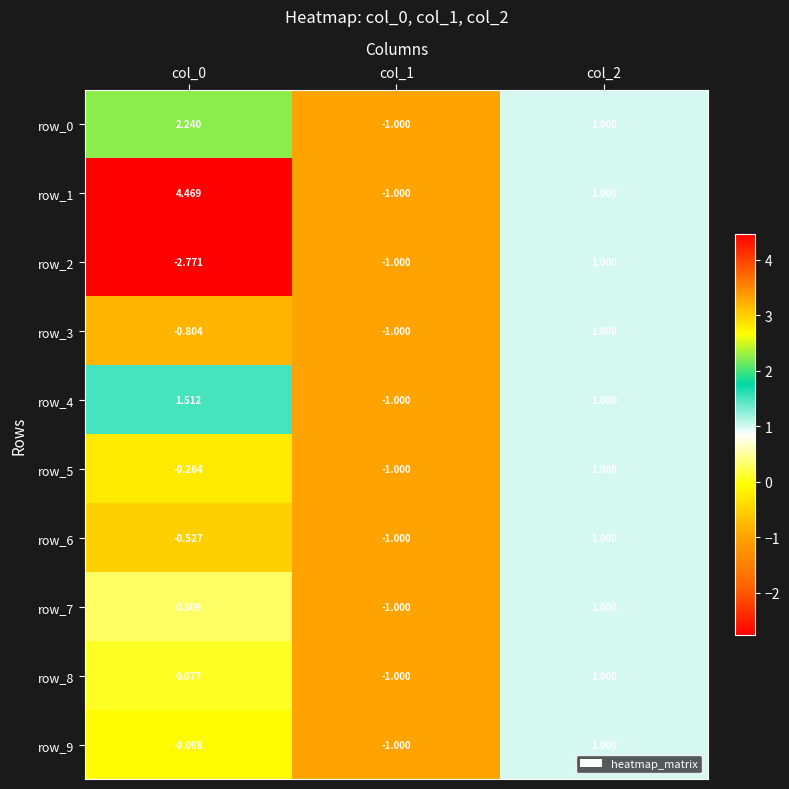

How many data points in row_2 are less than -1?

1